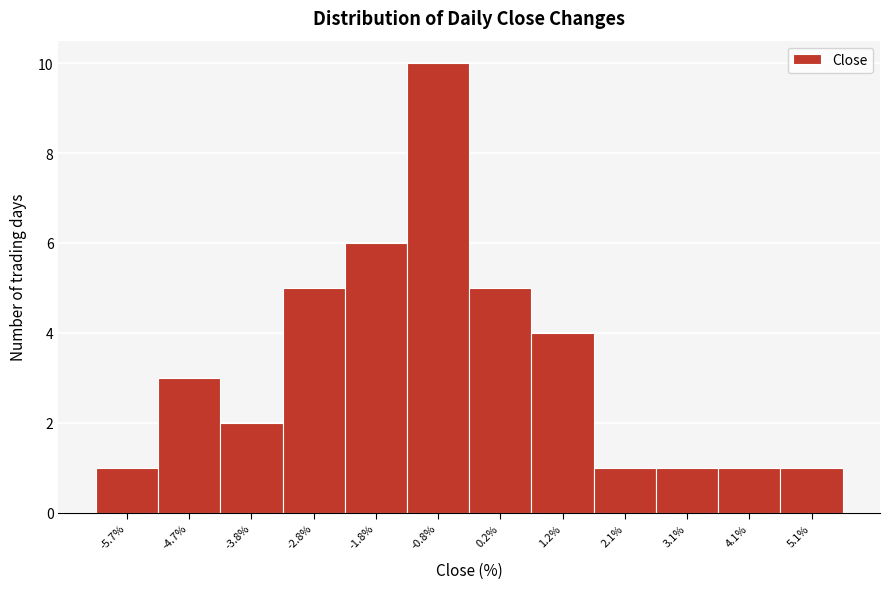

Reading right to left, extract all data points from this chart.

1	1	1	1	4	5	10	6	5	2	3	1